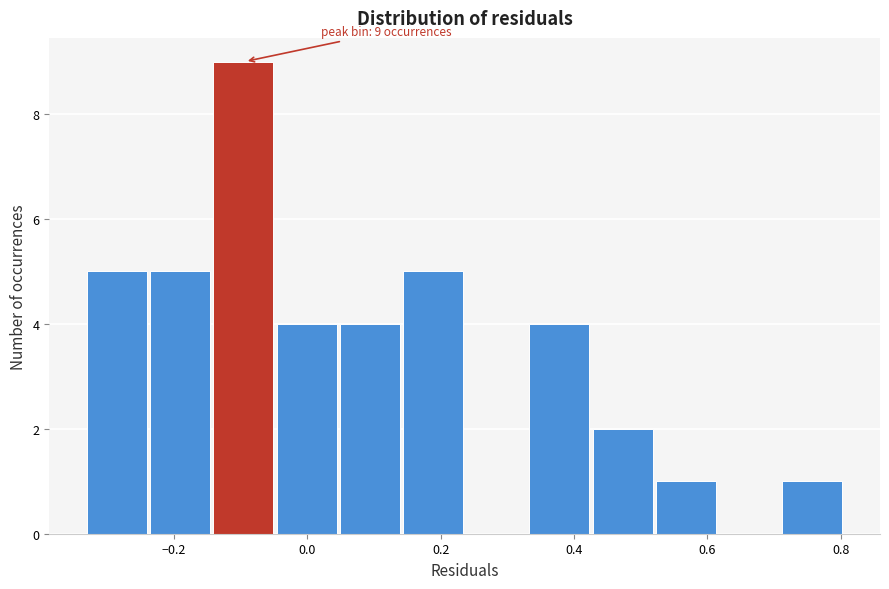

Over which range of the x-axis is the bar tallest?

-0.14 to -0.04